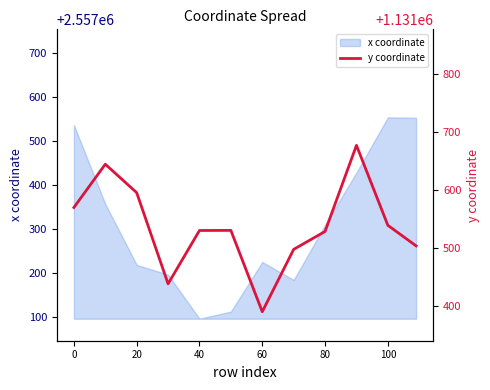

What is the minimum value for x coordinate?

2557095.2